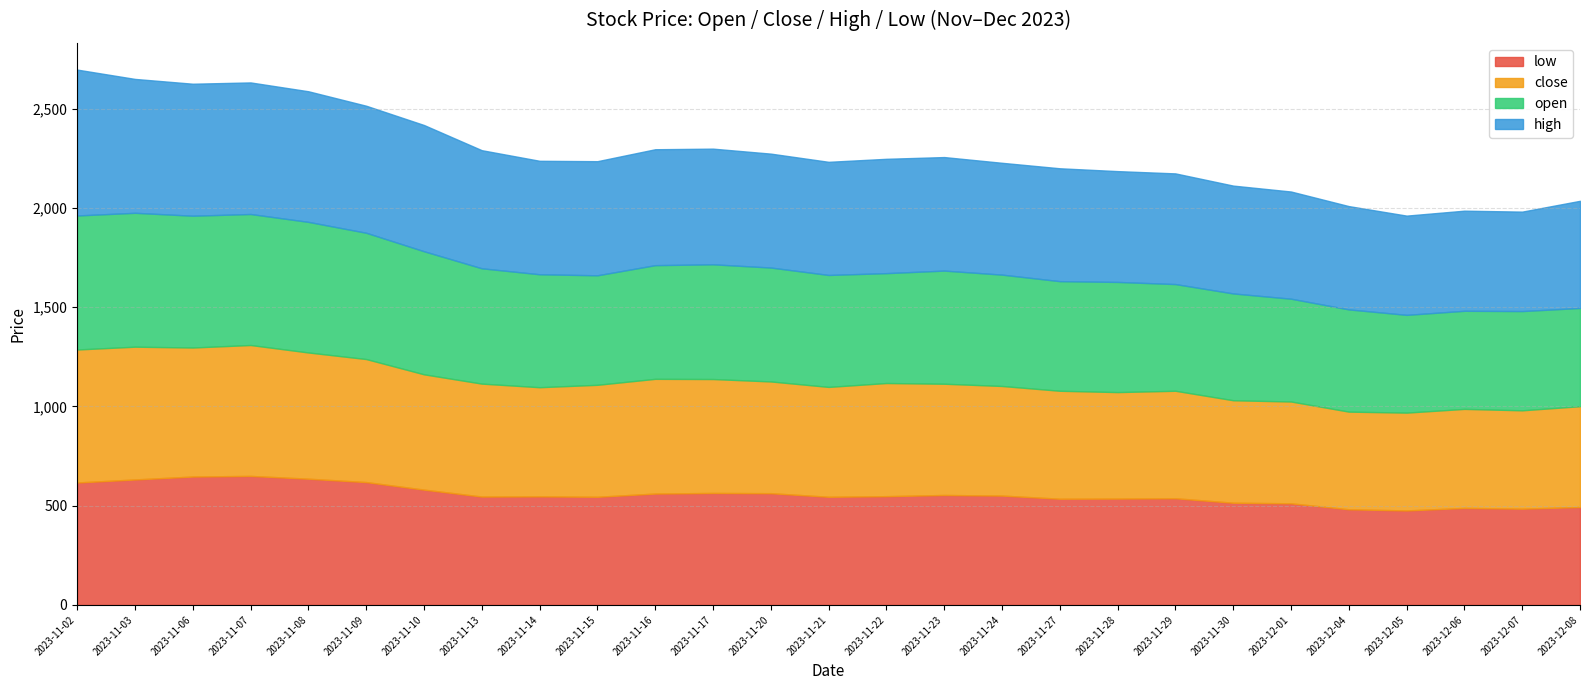

Reading left to right, list all the values displayed in this chart.

low: 2023-11-02=617.0	2023-11-03=632.2	2023-11-06=647.0	2023-11-07=650.1	2023-11-08=636.0	2023-11-09=619.0	2023-11-10=581.0	2023-11-13=546.1	2023-11-14=547.0	2023-11-15=545.0	2023-11-16=561.2	2023-11-17=564.2	2023-11-20=563.0	2023-11-21=545.0	2023-11-22=548.0	2023-11-23=554.0	2023-11-24=551.0	2023-11-27=535.1	2023-11-28=535.9	2023-11-29=537.5	2023-11-30=515.0	2023-12-01=512.0	2023-12-04=482.0	2023-12-05=476.1	2023-12-06=488.8	2023-12-07=485.1	2023-12-08=493.4
close: 2023-11-02=670.0	2023-11-03=669.0	2023-11-06=650.0	2023-11-07=659.5	2023-11-08=636.0	2023-11-09=619.9	2023-11-10=581.0	2023-11-13=569.0	2023-11-14=550.0	2023-11-15=564.1	2023-11-16=578.0	2023-11-17=574.0	2023-11-20=563.0	2023-11-21=553.5	2023-11-22=570.1	2023-11-23=560.5	2023-11-24=552.2	2023-11-27=544.0	2023-11-28=536.5	2023-11-29=541.6	2023-11-30=516.3	2023-12-01=513.0	2023-12-04=492.0	2023-12-05=492.9	2023-12-06=499.0	2023-12-07=495.5	2023-12-08=508.0
open: 2023-11-02=675.2	2023-11-03=674.5	2023-11-06=664.0	2023-11-07=660.0	2023-11-08=658.0	2023-11-09=636.2	2023-11-10=620.0	2023-11-13=581.0	2023-11-14=569.0	2023-11-15=551.7	2023-11-16=572.7	2023-11-17=578.0	2023-11-20=573.9	2023-11-21=564.0	2023-11-22=553.6	2023-11-23=570.0	2023-11-24=561.0	2023-11-27=552.2	2023-11-28=555.0	2023-11-29=537.5	2023-11-30=538.1	2023-12-01=517.9	2023-12-04=515.0	2023-12-05=492.5	2023-12-06=494.2	2023-12-07=500.0	2023-12-08=494.9
high: 2023-11-02=735.0	2023-11-03=674.5	2023-11-06=665.0	2023-11-07=662.9	2023-11-08=658.0	2023-11-09=640.0	2023-11-10=636.0	2023-11-13=595.0	2023-11-14=571.7	2023-11-15=574.9	2023-11-16=584.0	2023-11-17=582.7	2023-11-20=573.9	2023-11-21=570.0	2023-11-22=576.0	2023-11-23=572.0	2023-11-24=563.4	2023-11-27=568.7	2023-11-28=558.3	2023-11-29=557.6	2023-11-30=543.3	2023-12-01=540.0	2023-12-04=520.4	2023-12-05=500.0	2023-12-06=504.4	2023-12-07=501.0	2023-12-08=539.8